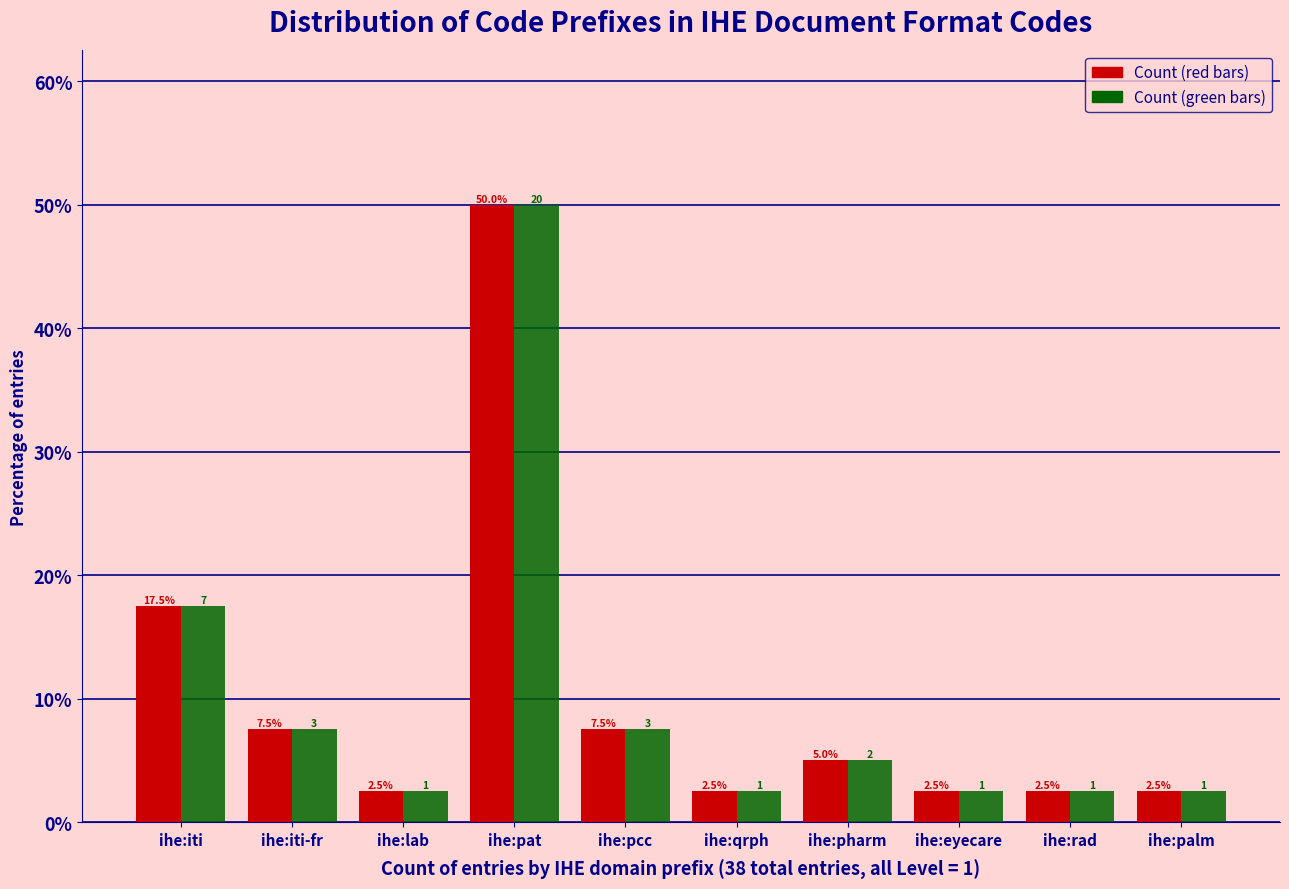

At which category is the sum across all series the highest?

ihe:pat